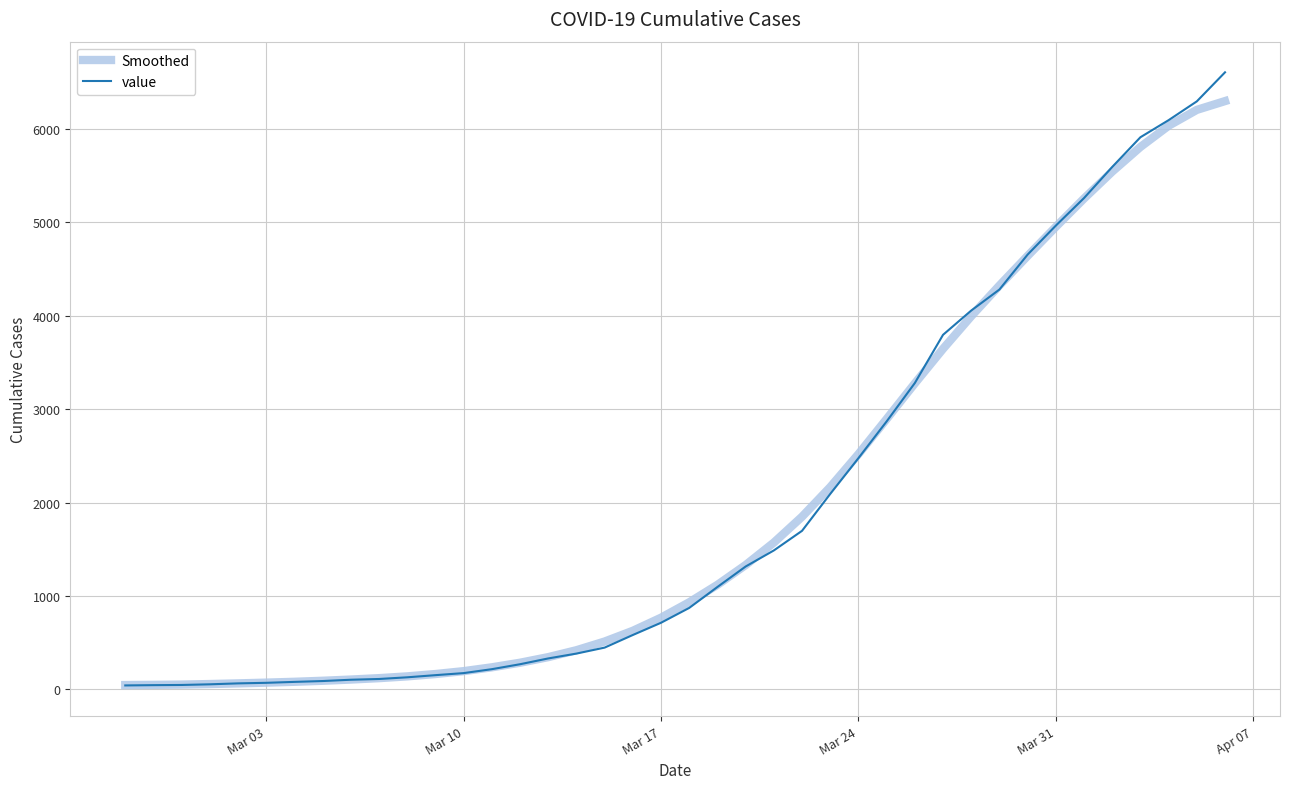

Rank the series by their maximum value, from lowest to highest.

Smoothed, value